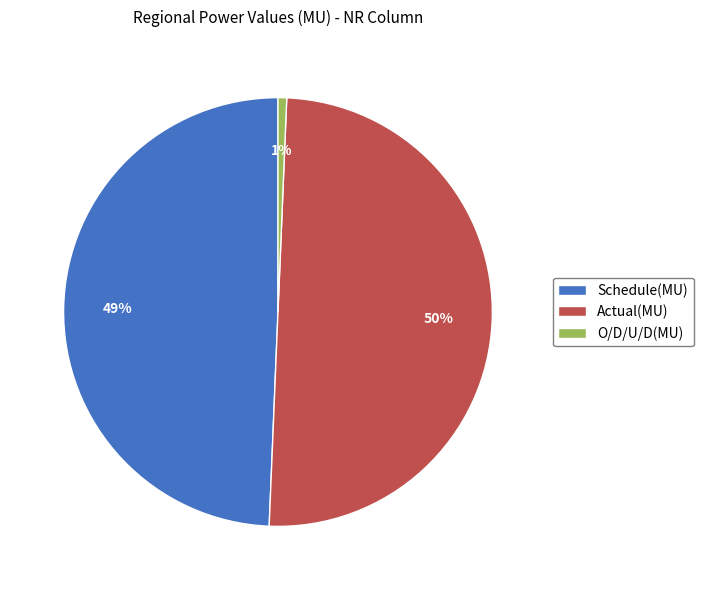

To the nearest percent, what is the difference between the Schedule(MU) and Actual(MU) slice percentages?

1%